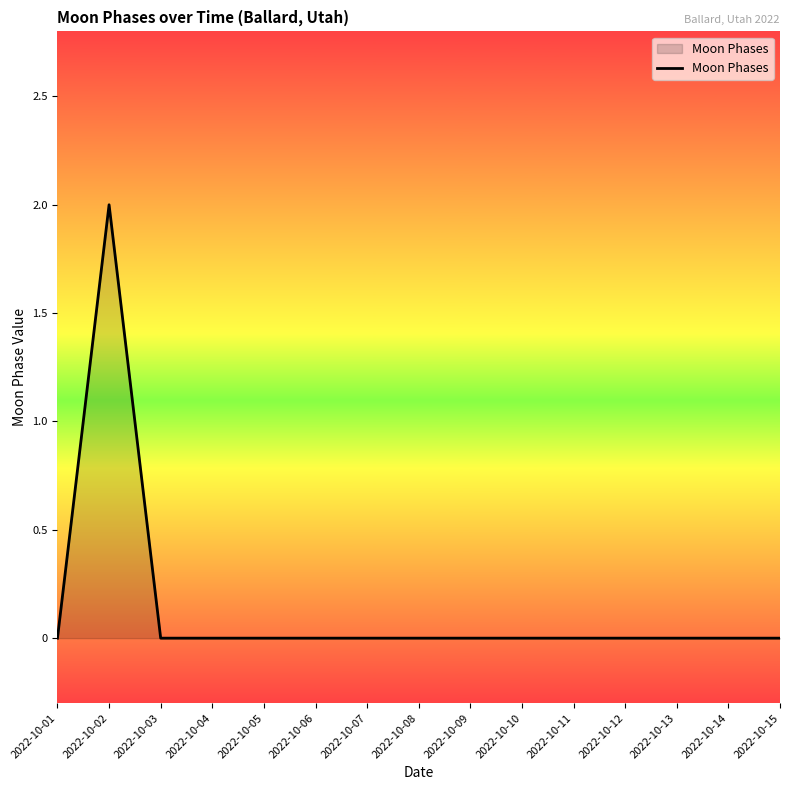

What is the sum of all values?

2